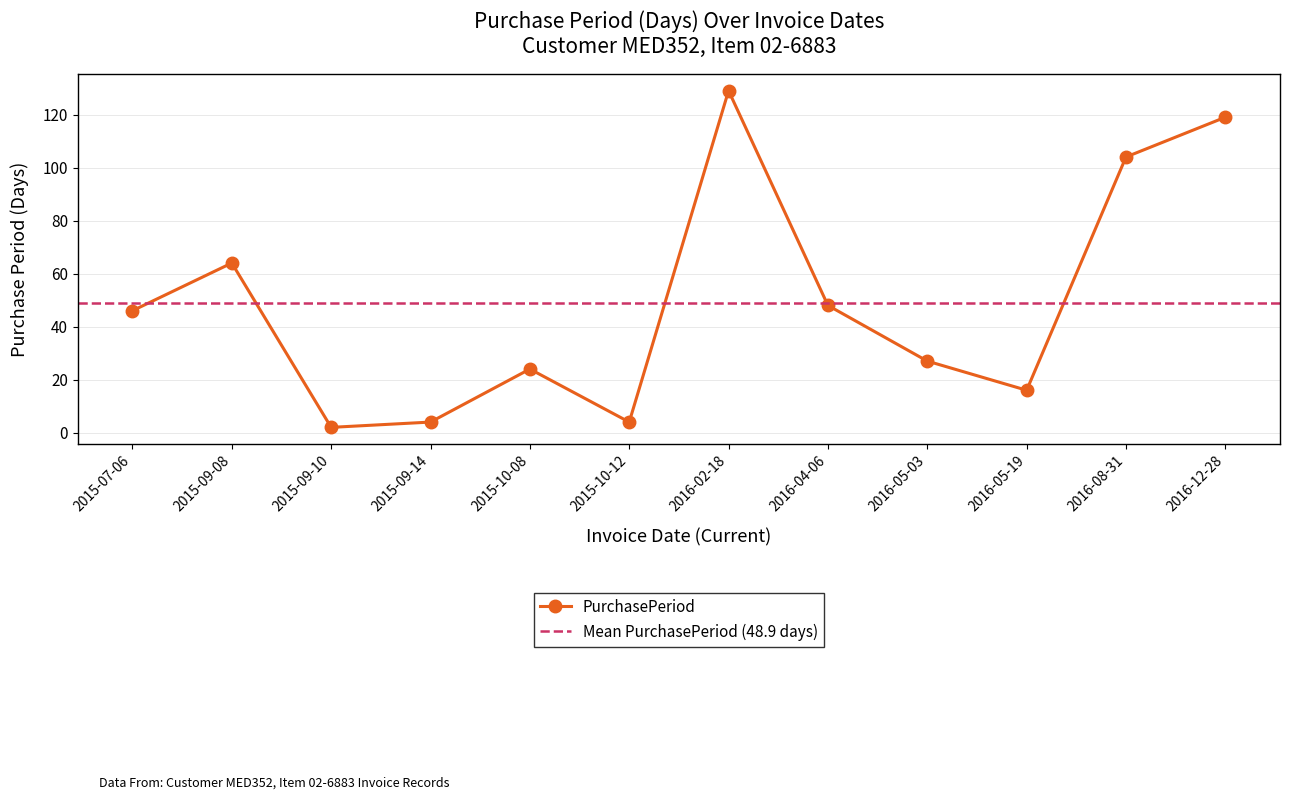

Rank the categories by value from highest to lowest.

2016-02-18, 2016-12-28, 2016-08-31, 2015-09-08, 2016-04-06, 2015-07-06, 2016-05-03, 2015-10-08, 2016-05-19, 2015-09-14, 2015-10-12, 2015-09-10